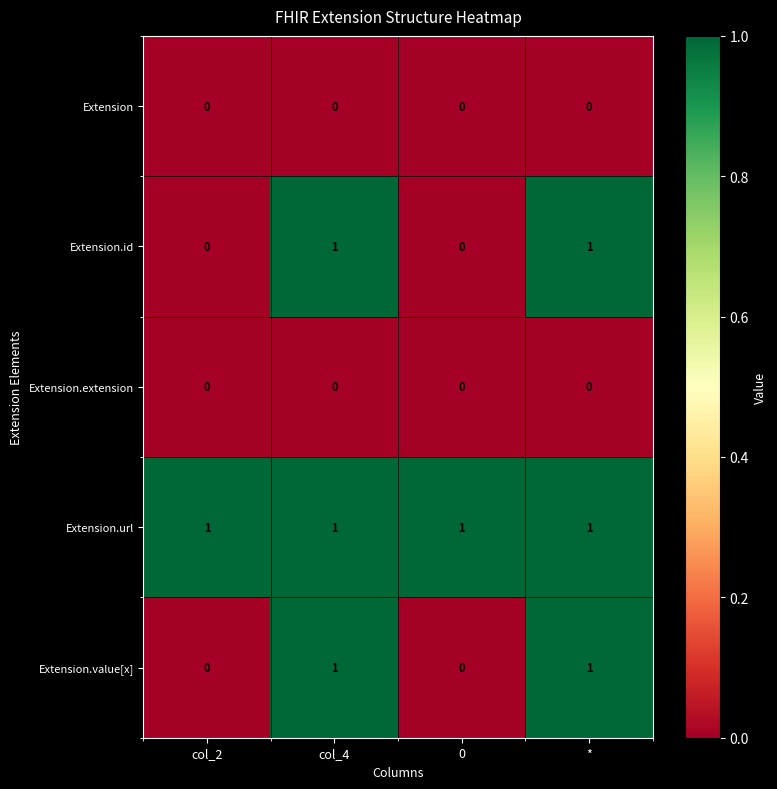

What is the maximum value shown in the chart?

1